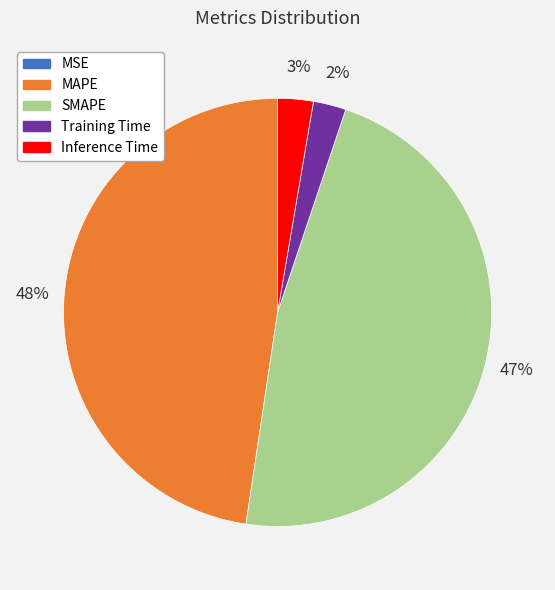

Is the sum of SMAPE and MAPE greater than half?

Yes